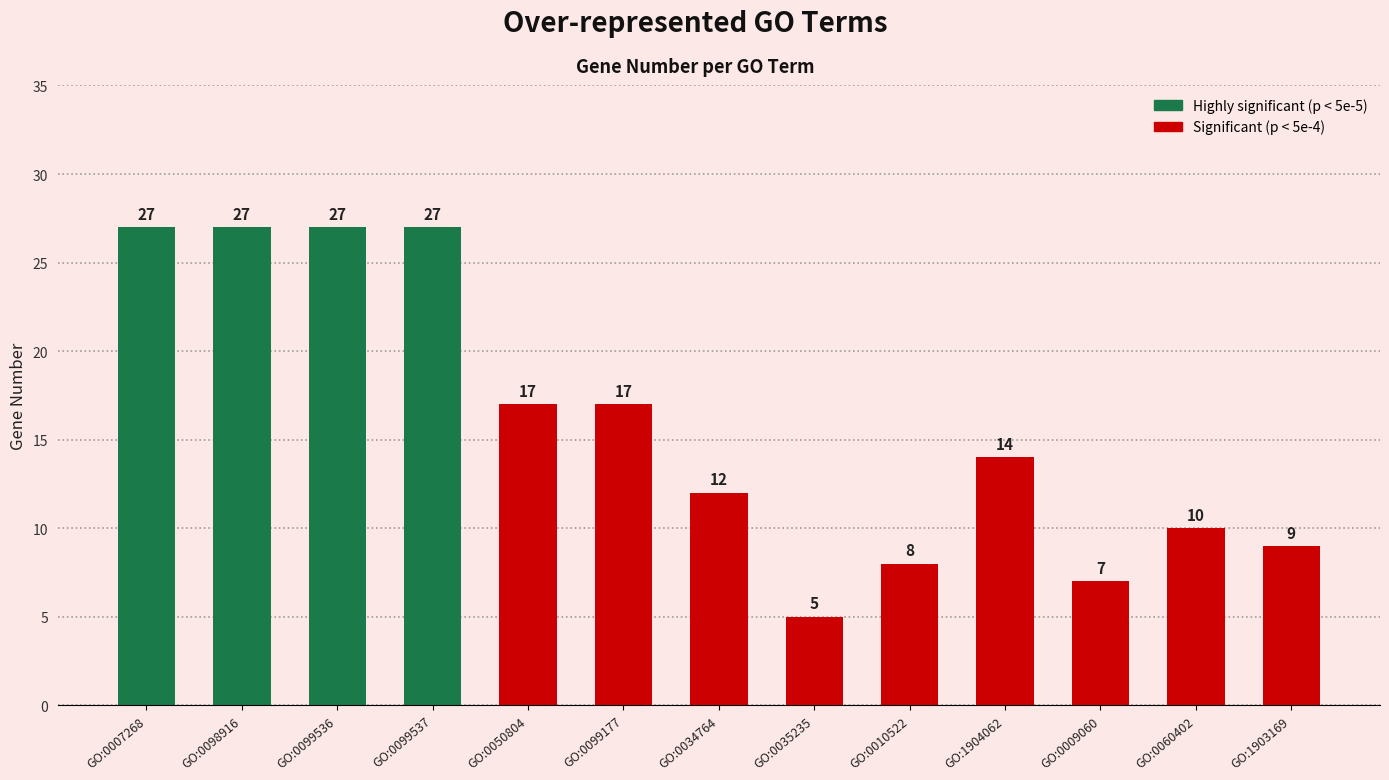

What is the difference between the maximum and minimum values?

22